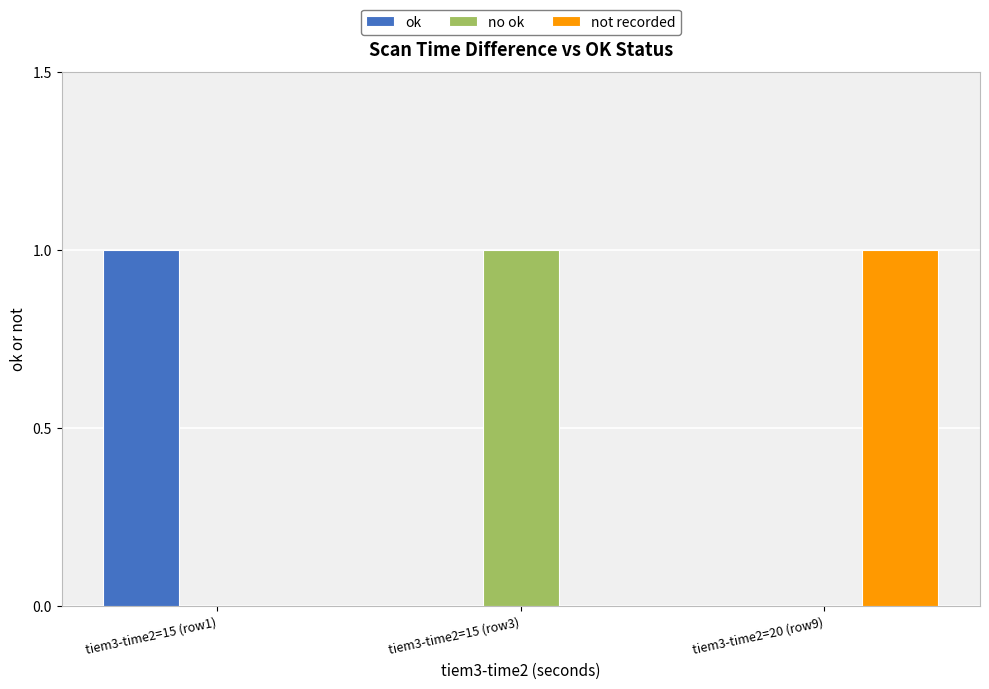

Reading left to right, list all the values displayed in this chart.

ok: tiem3-time2=15 (row1)=1	tiem3-time2=15 (row3)=0	tiem3-time2=20 (row9)=0
no ok: tiem3-time2=15 (row1)=0	tiem3-time2=15 (row3)=1	tiem3-time2=20 (row9)=0
not recorded: tiem3-time2=15 (row1)=0	tiem3-time2=15 (row3)=0	tiem3-time2=20 (row9)=1